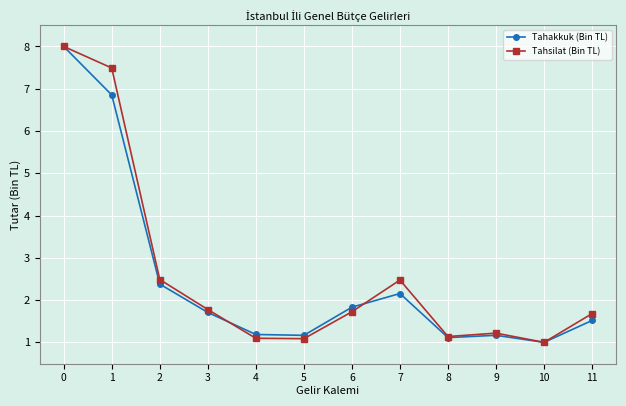

Reading left to right, list all the values displayed in this chart.

Tahakkuk (Bin TL): 8.0	6.9	2.4	1.7	1.2	1.2	1.8	2.2	1.1	1.2	1.0	1.5
Tahsilat (Bin TL): 8.0	7.5	2.5	1.8	1.1	1.1	1.7	2.5	1.1	1.2	1.0	1.7